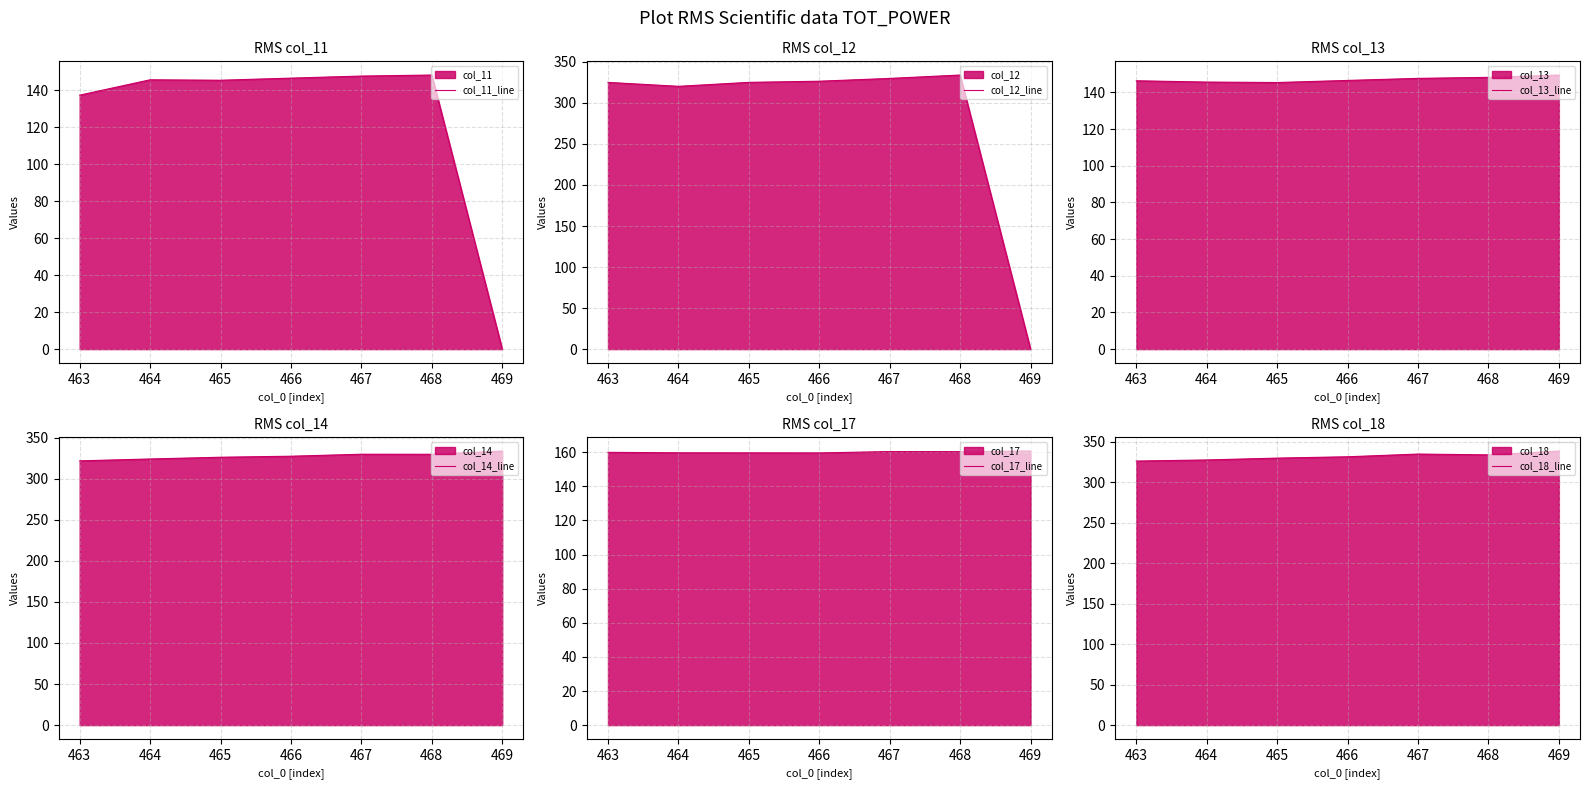

True or false: col_17_line has more than 2 points higher than both neighbors.

False